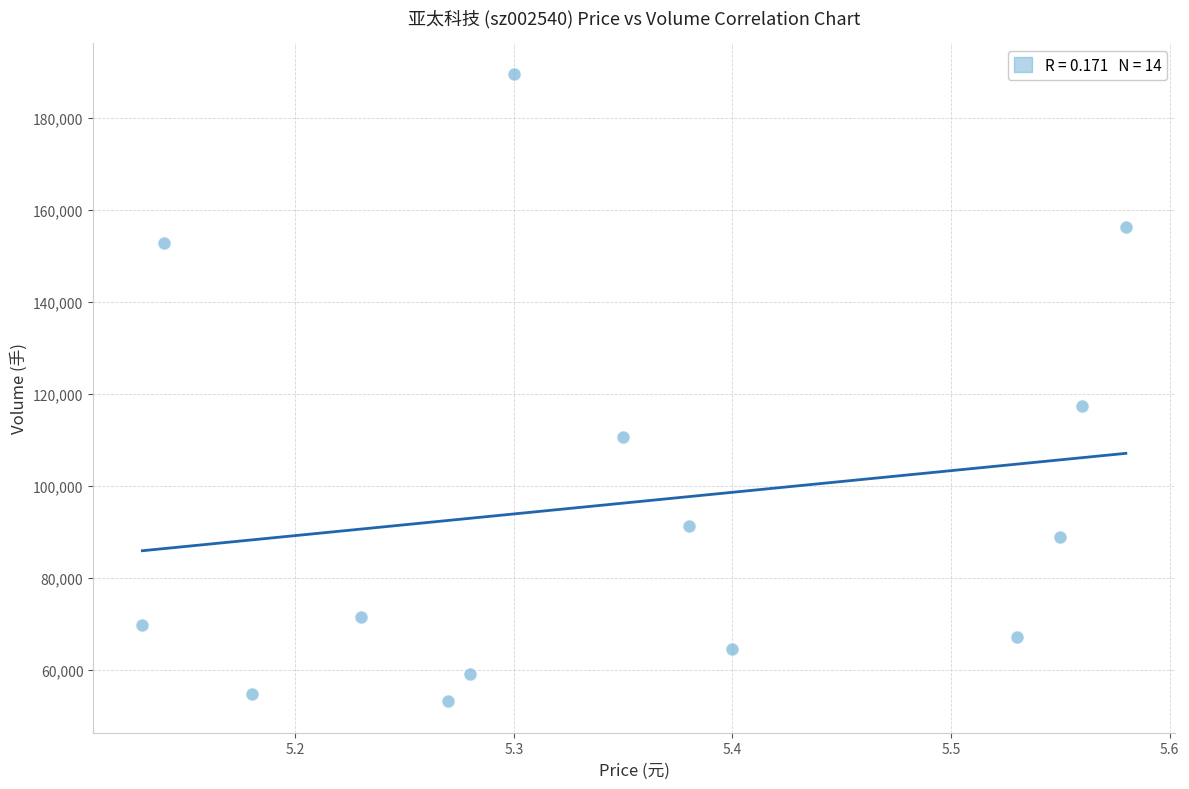

What Y value in the scatter plot is closest to 121340?

117366